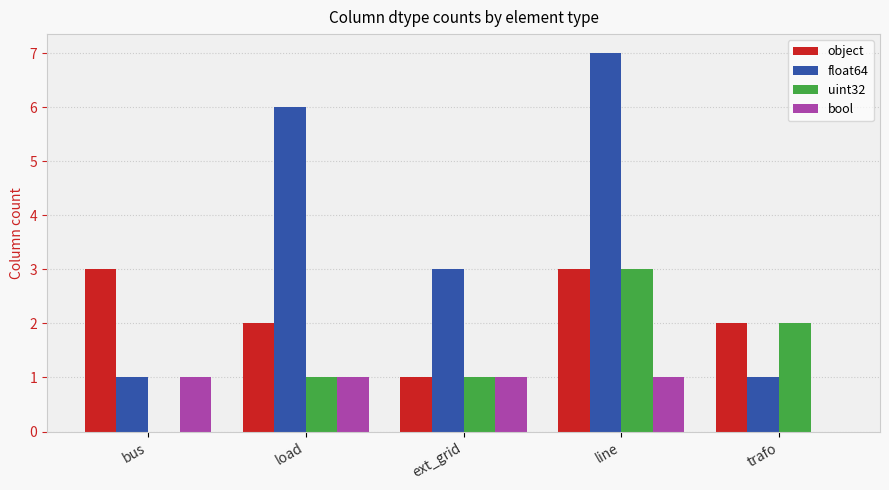

Which series has the largest total across all categories?

float64